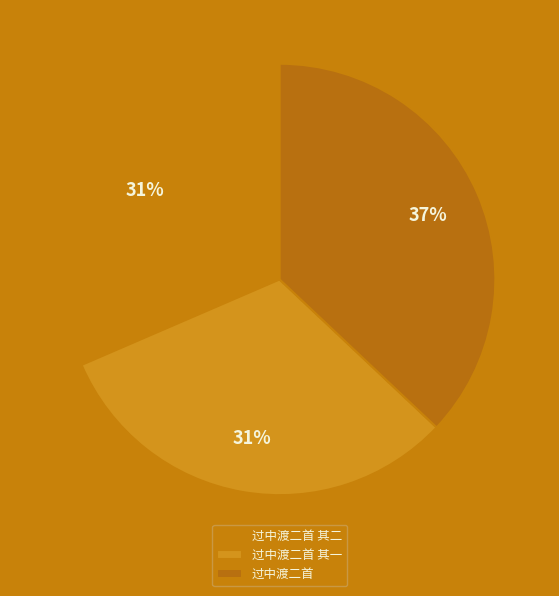

Which category has the smallest portion of the pie?

过中渡二首 其二